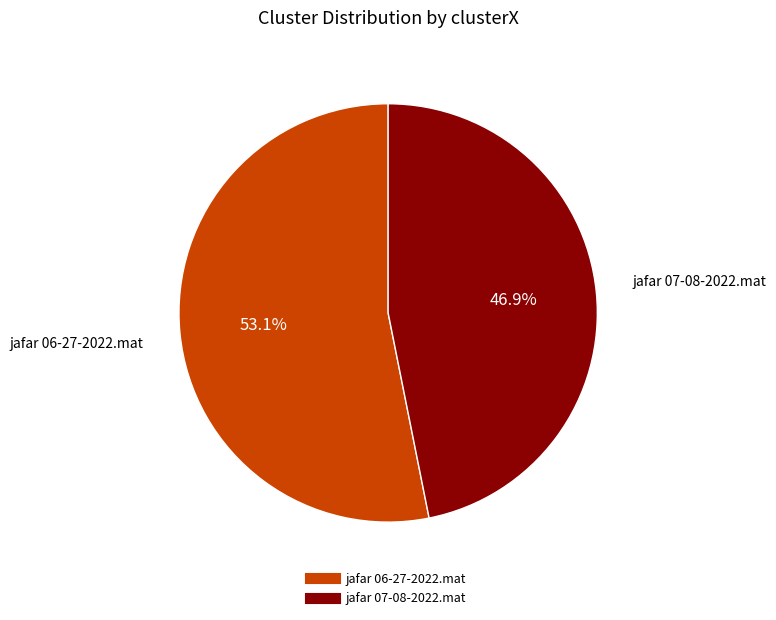

What percentage is the jafar 06-27-2022.mat slice, to the nearest percent?

53%